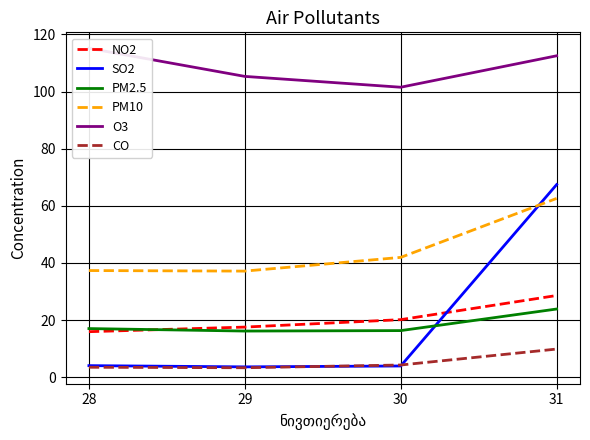

True or false: PM2.5 and PM10 intersect in this chart.

False